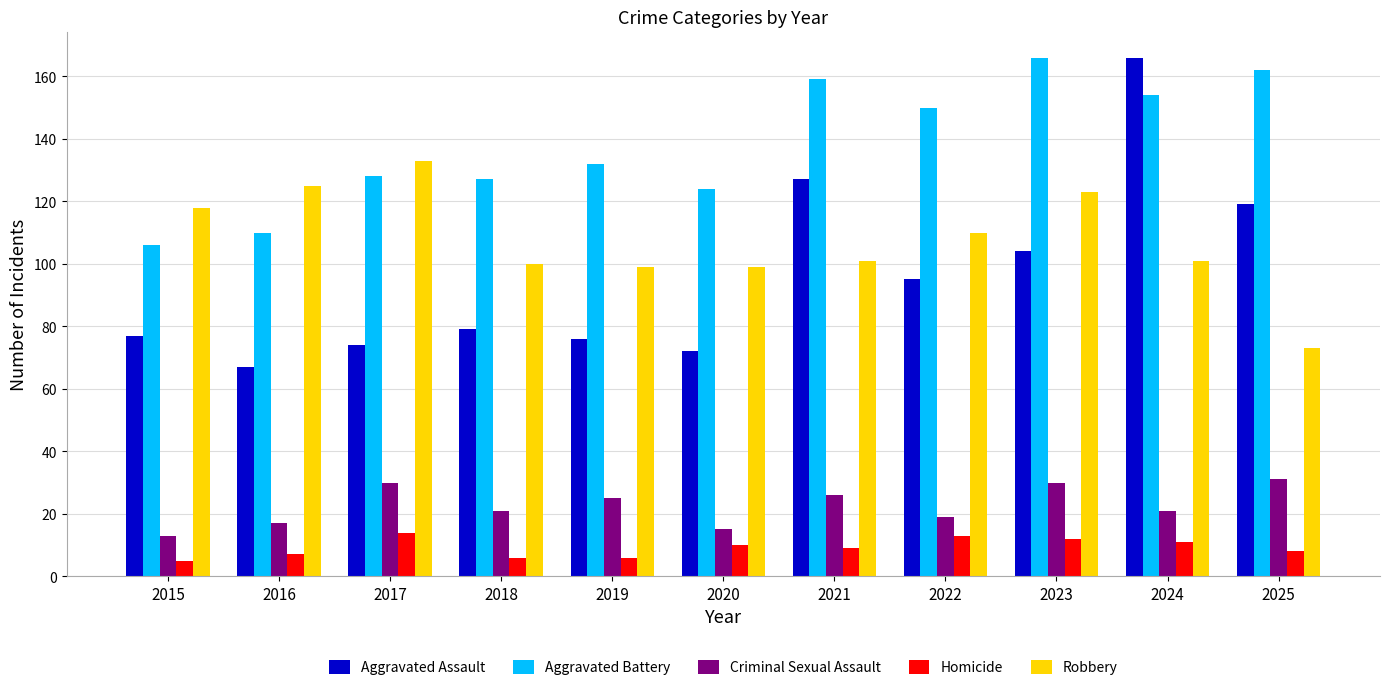

At which label is Aggravated Assault closest to 116?

2025